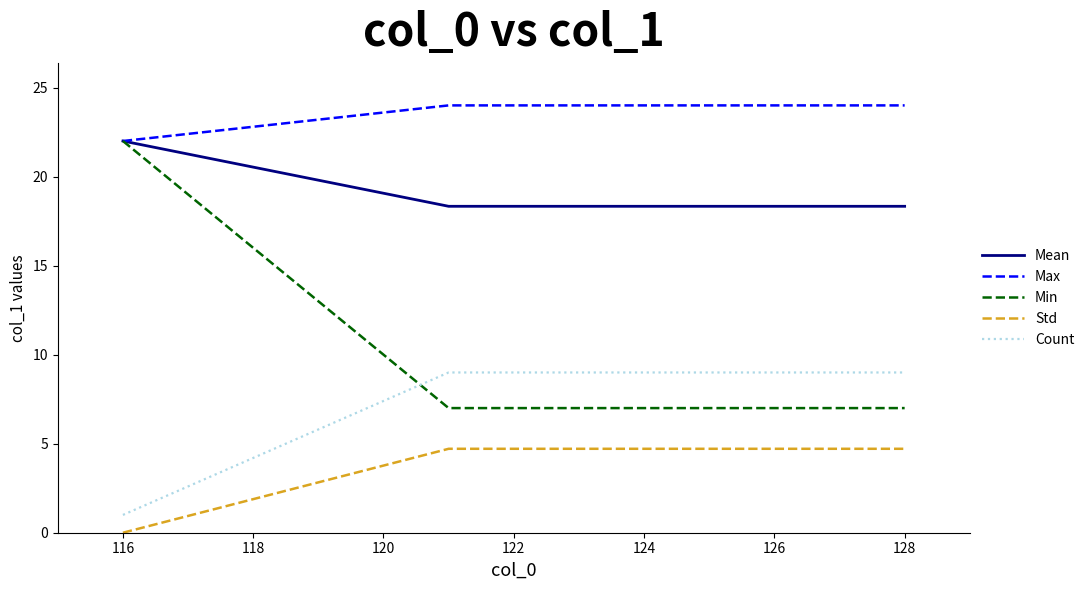

Which series has the largest total across all categories?

Max